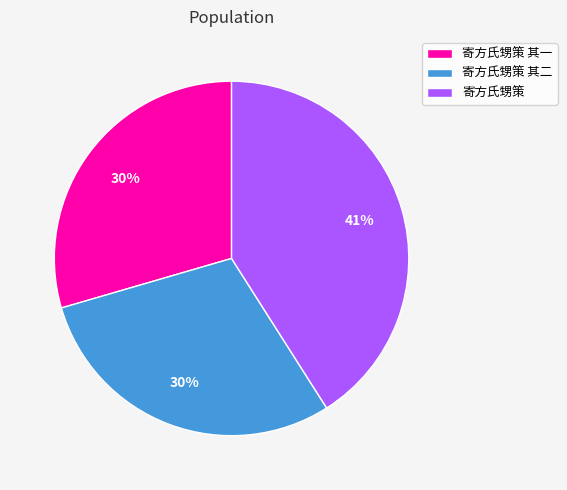

Which has a higher value, 寄方氏甥策 其二 or 寄方氏甥策?

寄方氏甥策